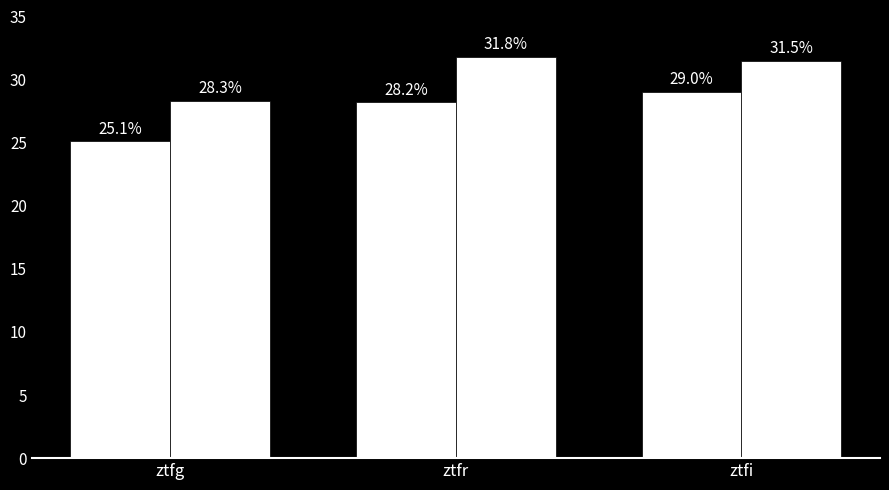

What position from the right is ztfi?

1